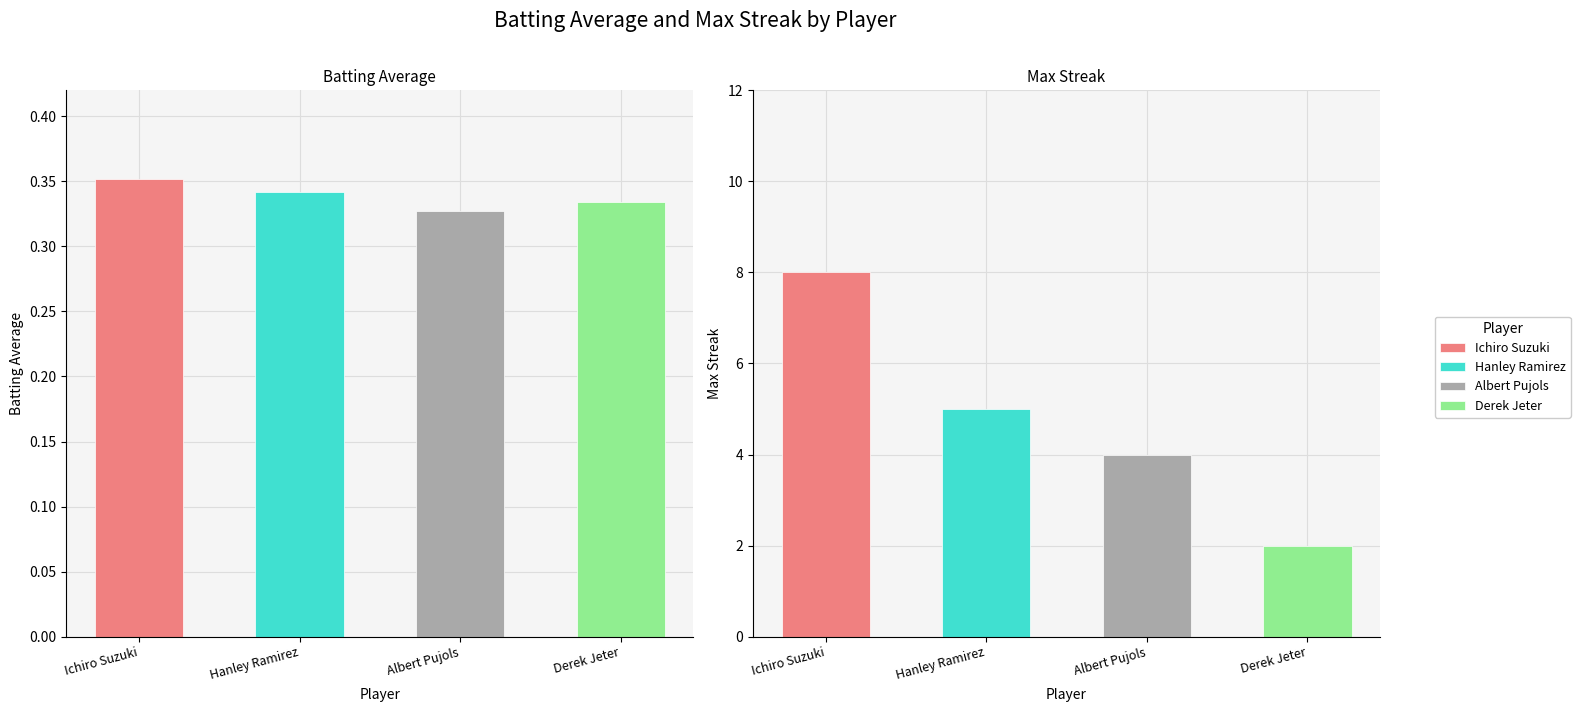

The Derek Jeter series shows 2.7 at Hanley Ramirez. True or false?

False